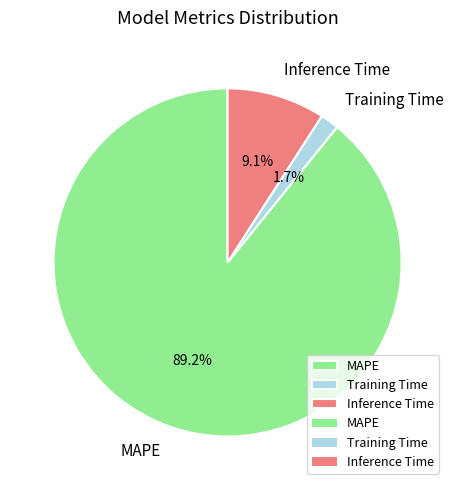

Which has a higher value, Inference Time or Training Time?

Inference Time